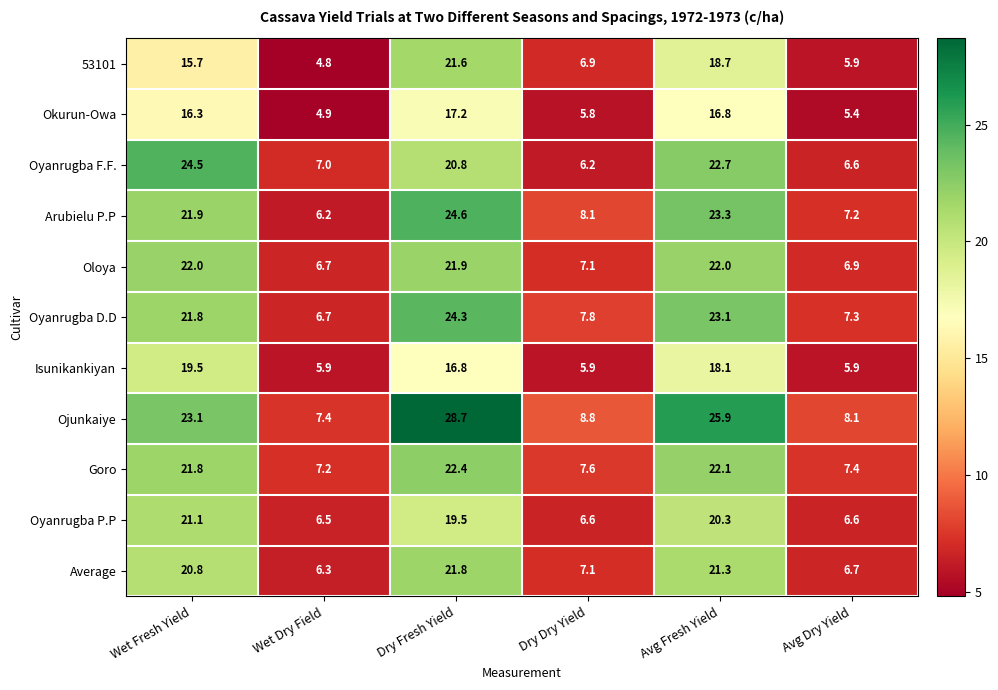

What is the sum of the Okurun-Owa values at Wet Fresh Yield and Avg Dry Yield?

21.7